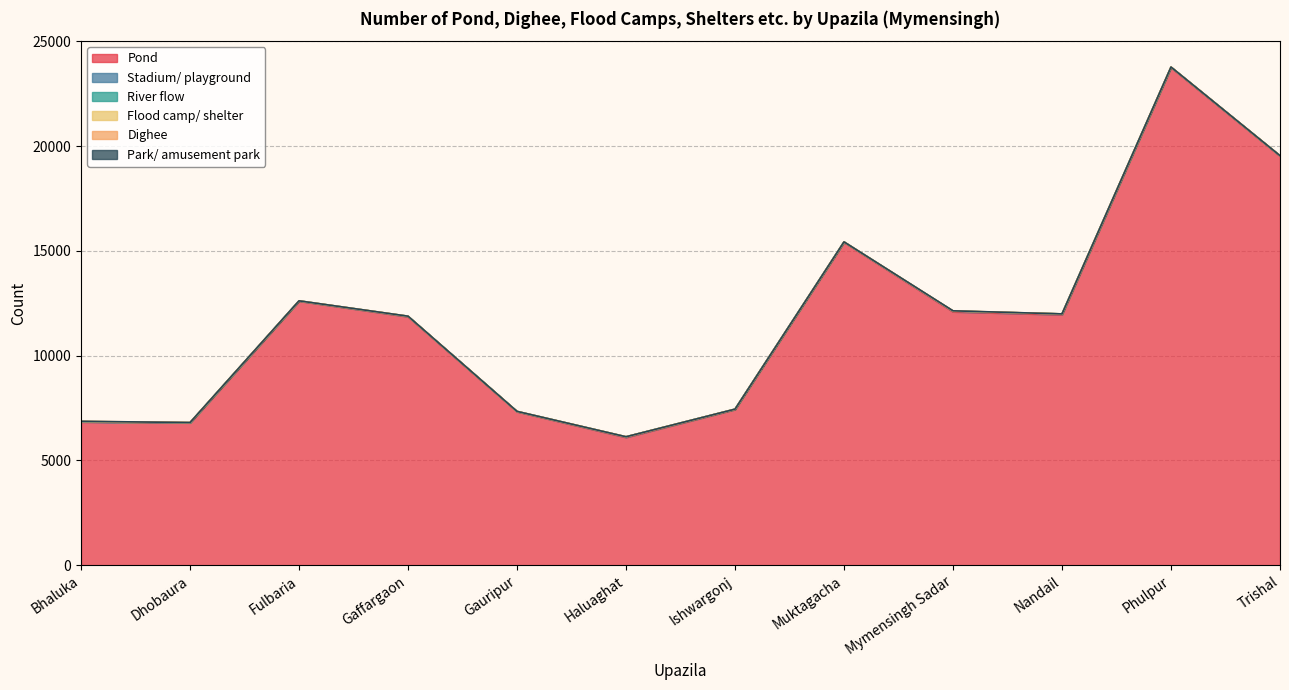

Which has a higher value, Trishal or Bhaluka?

Trishal